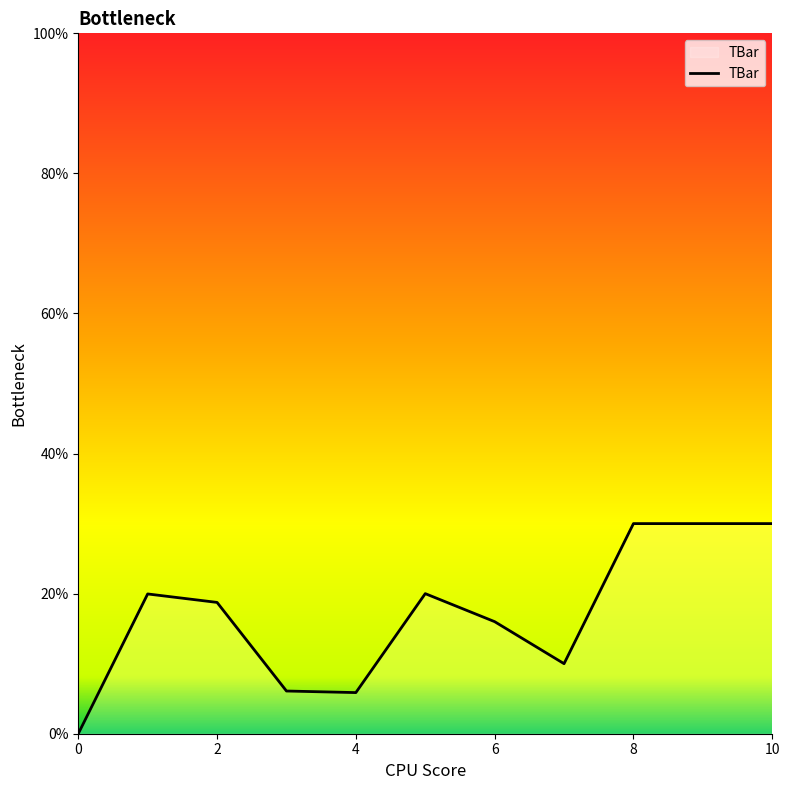

Reading right to left, transcribe all the data shown in this chart.

30.0	30.0	30.0	10.0	16.0	20.0	5.9	6.1	18.7	20.0	0.0